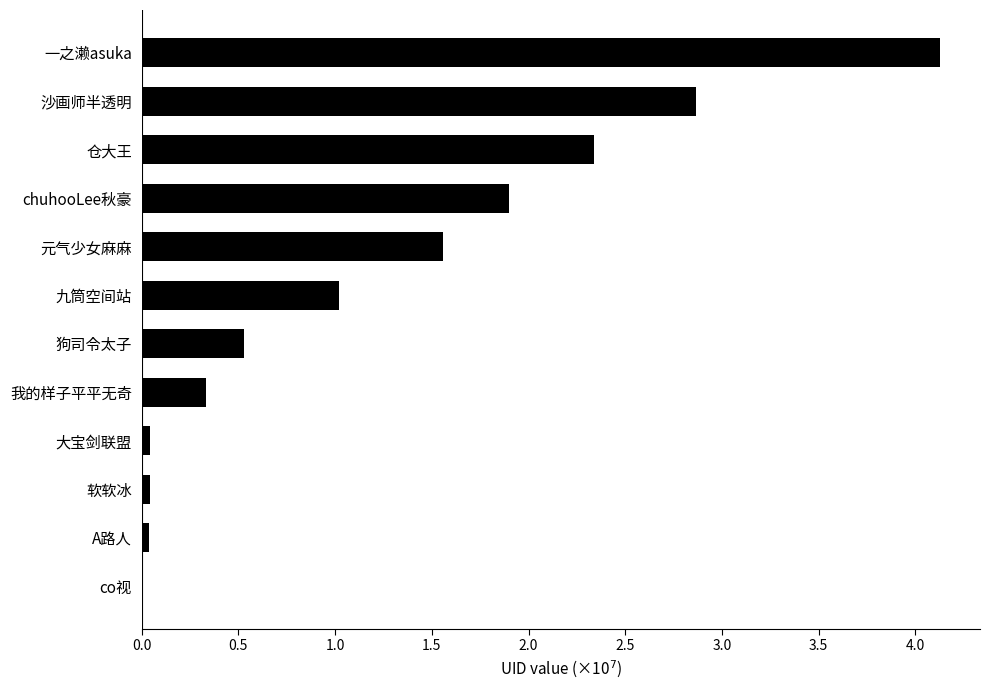

Are the bars horizontal?

Yes